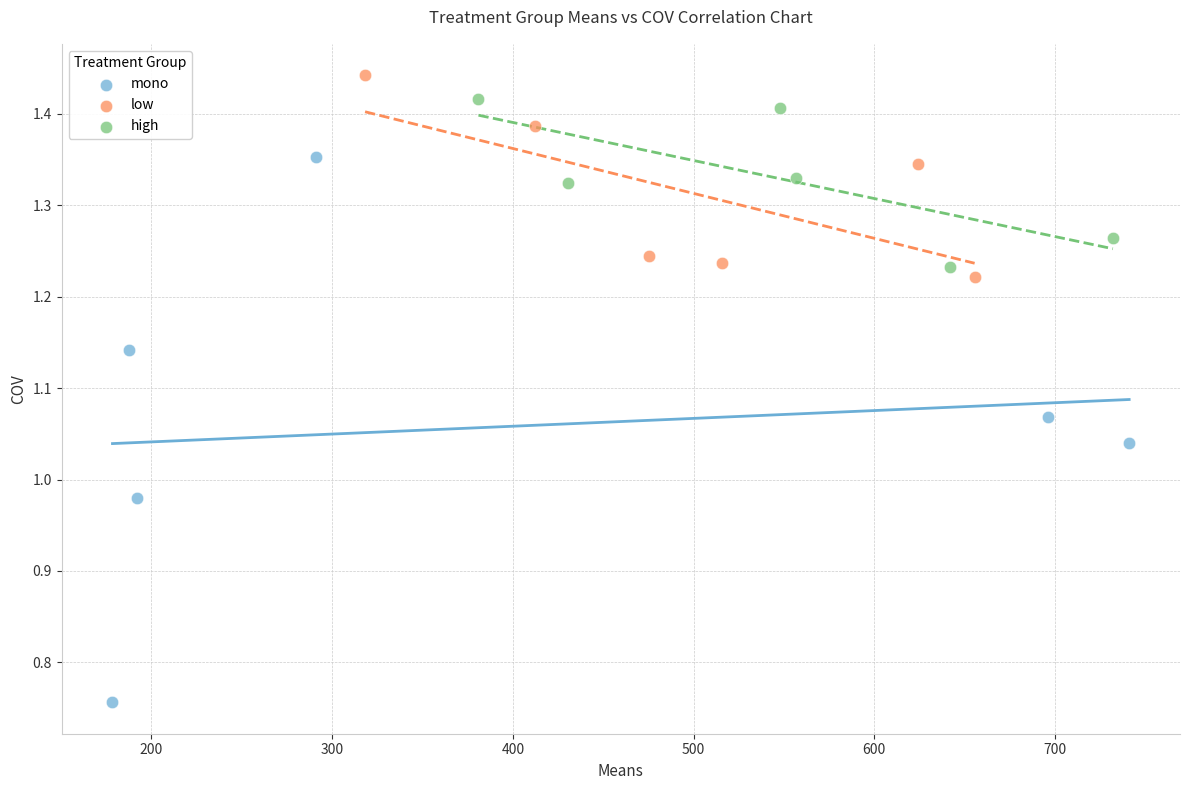

Which series reaches the minimum Y coordinate?

mono